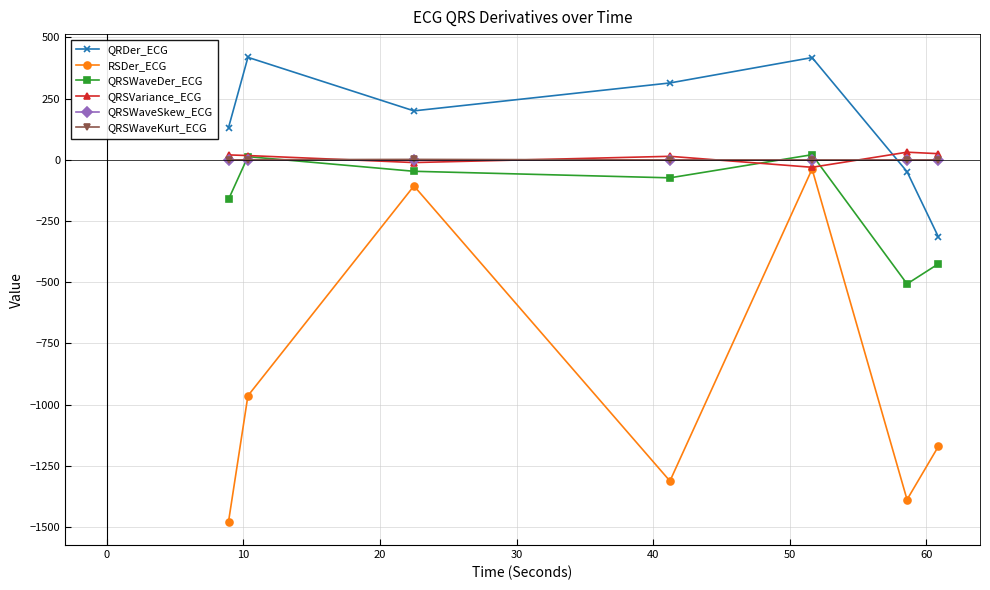

What is the value of the QRDer_ECG point at the 2nd from the left?

418.9